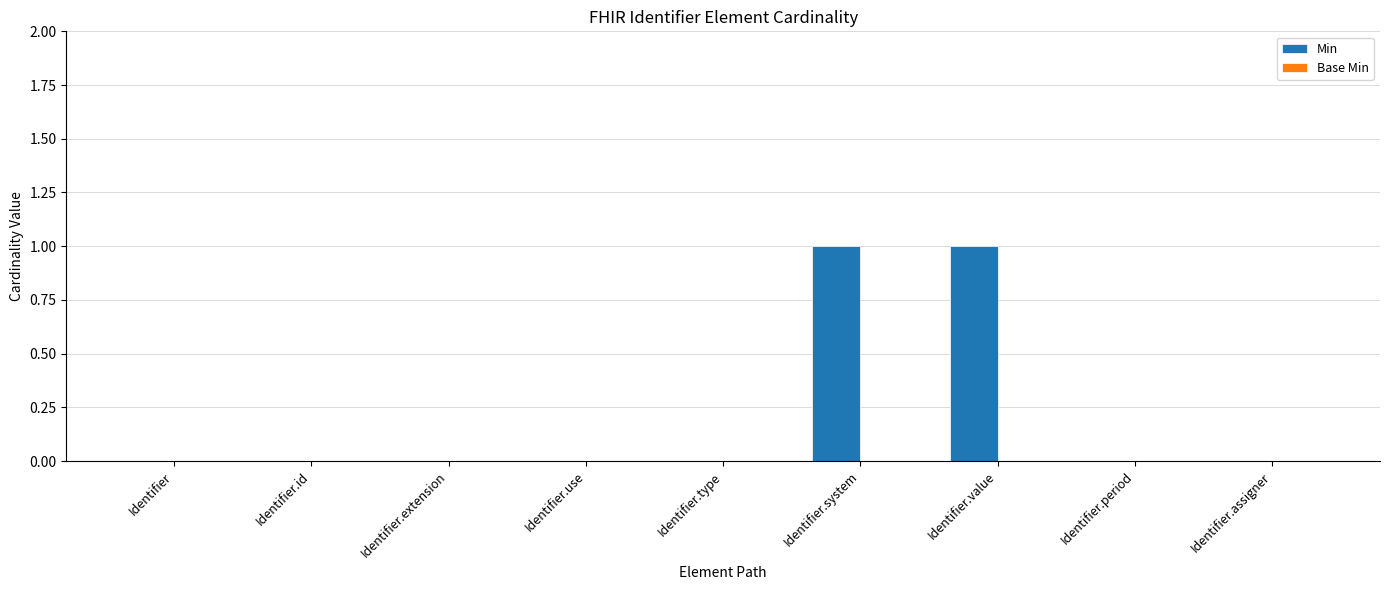

True or false: the data shows 0 at Identifier.use.

True